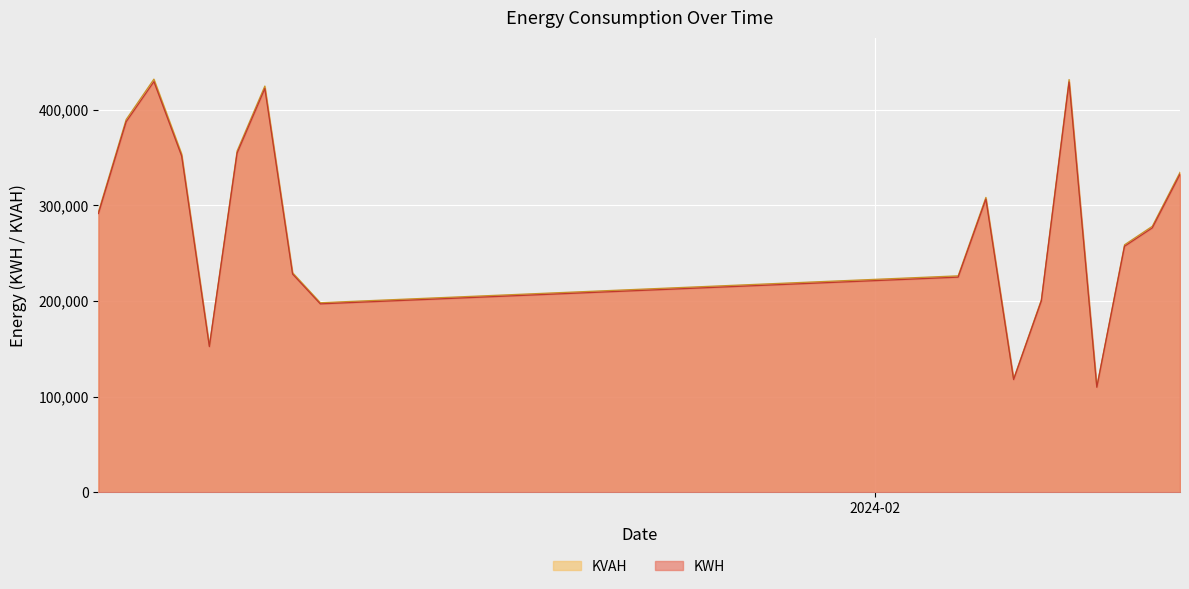

What are all the series names shown in the legend?

KVAH, KWH